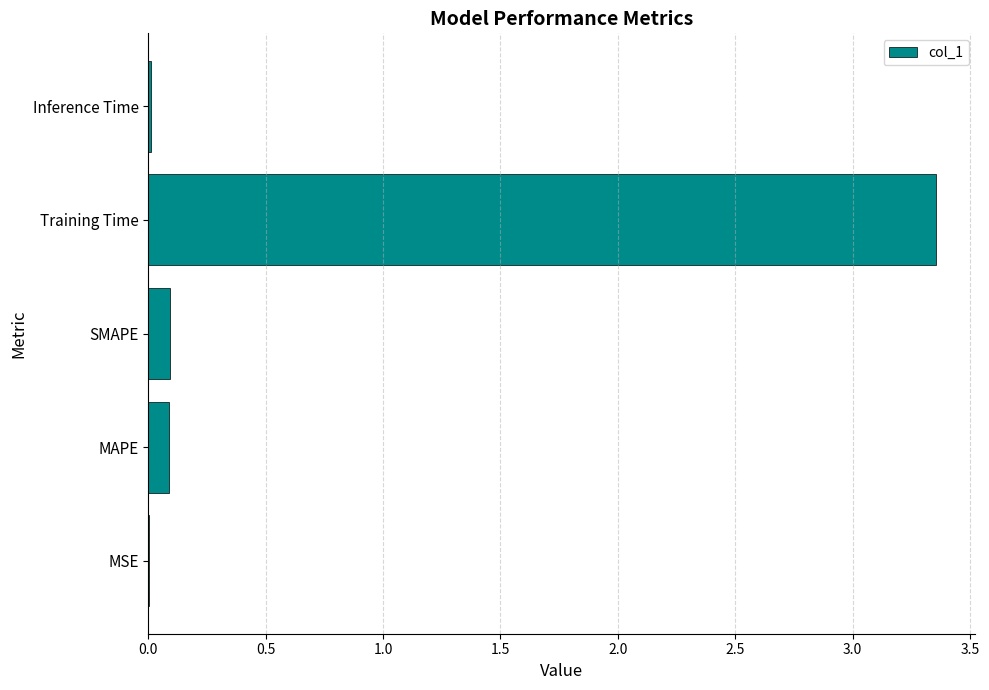

What is the average value?

0.7